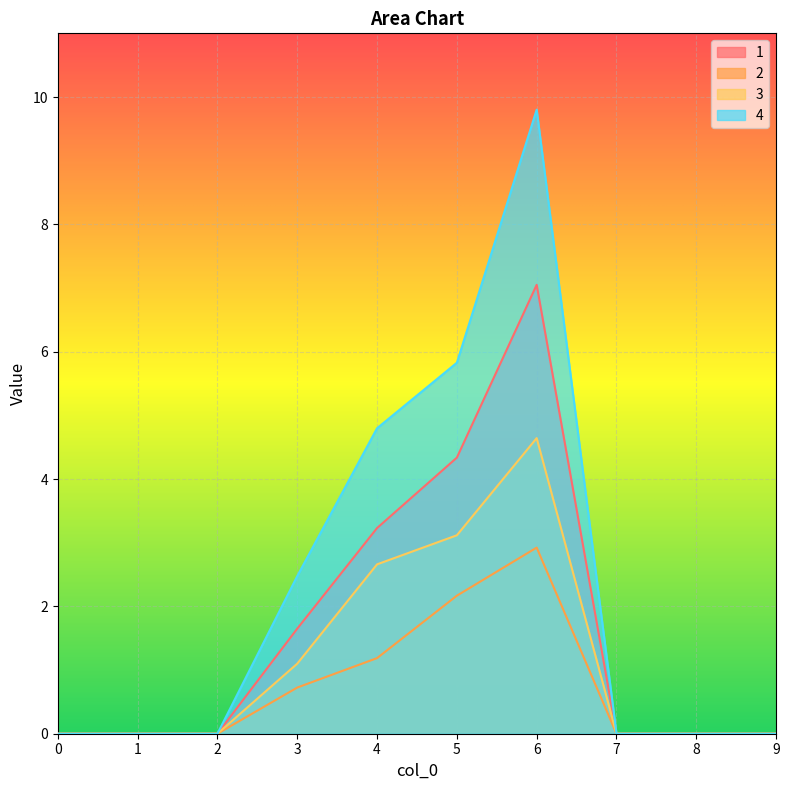

What is the greatest value displayed?

9.8